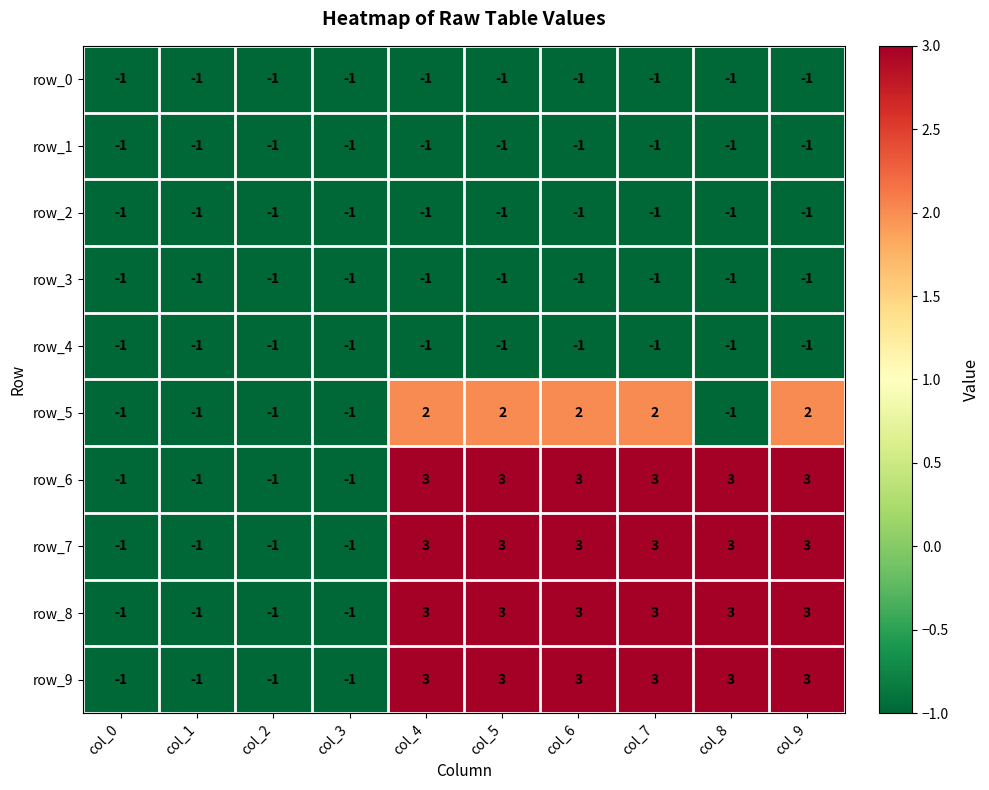

The row_0 series shows -1 at col_7. True or false?

True